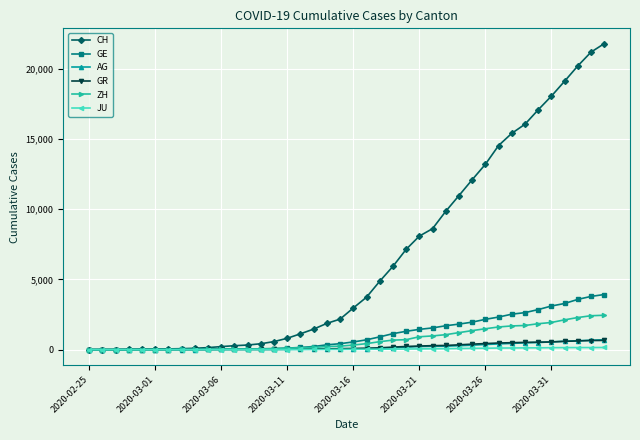

Which series has the widest spread of values?

CH